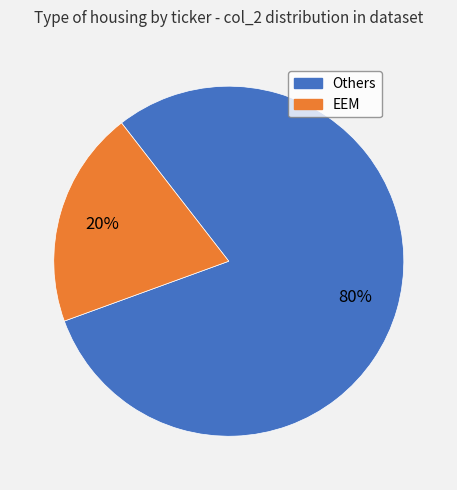

Does EEM represent more than half of the total?

No